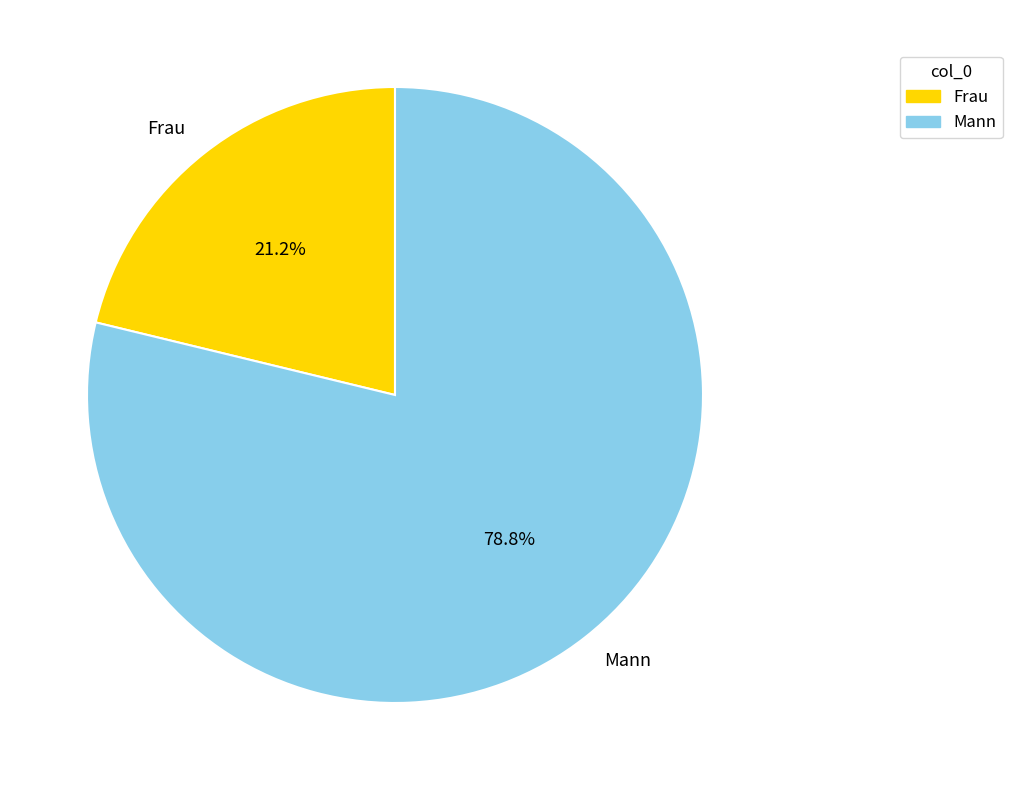

To the nearest percent, what is the combined percentage of Frau and Mann?

100%